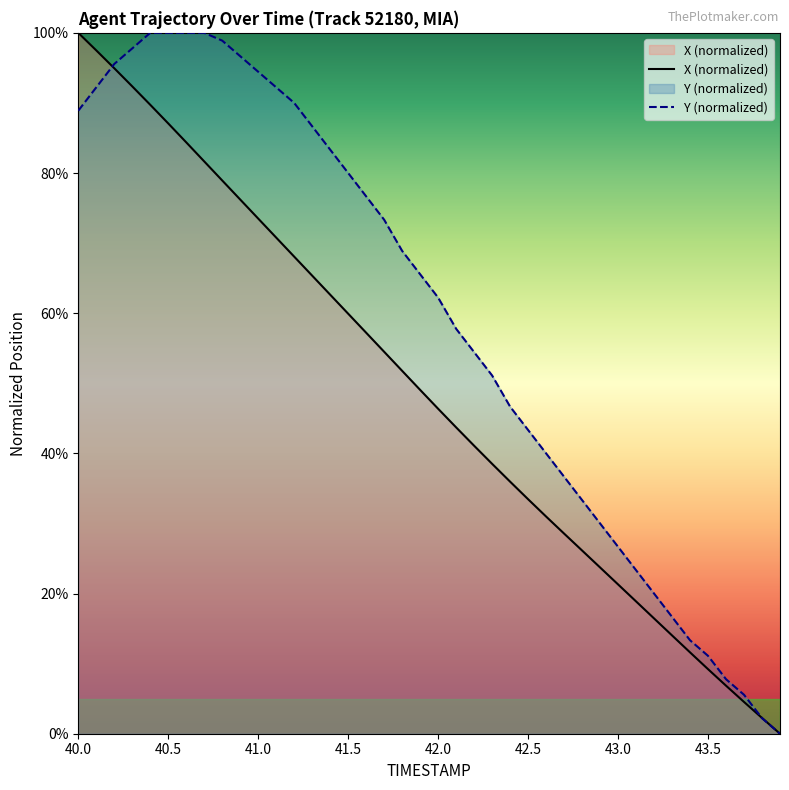

Does the chart display data point markers on the line(s)?

No